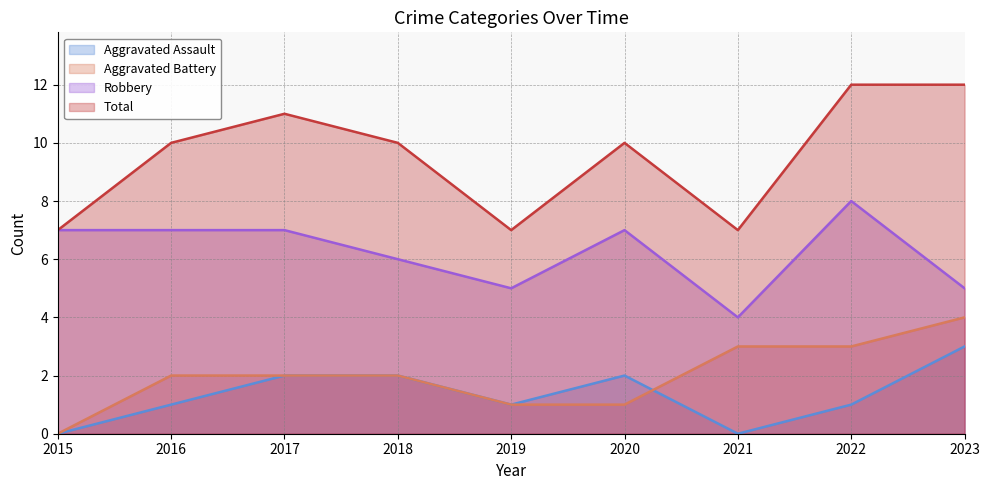

Is it true that Aggravated Battery equals 2 at 2019?

False